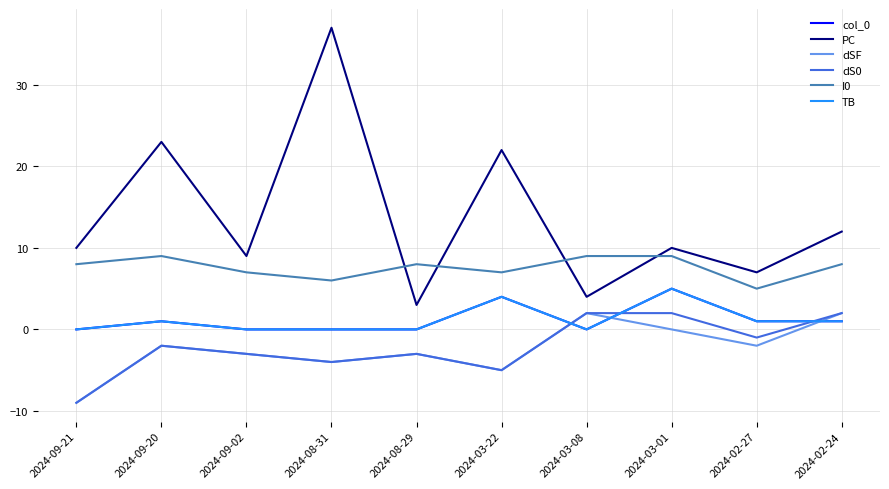

Is this an area chart (filled region under the line)?

No